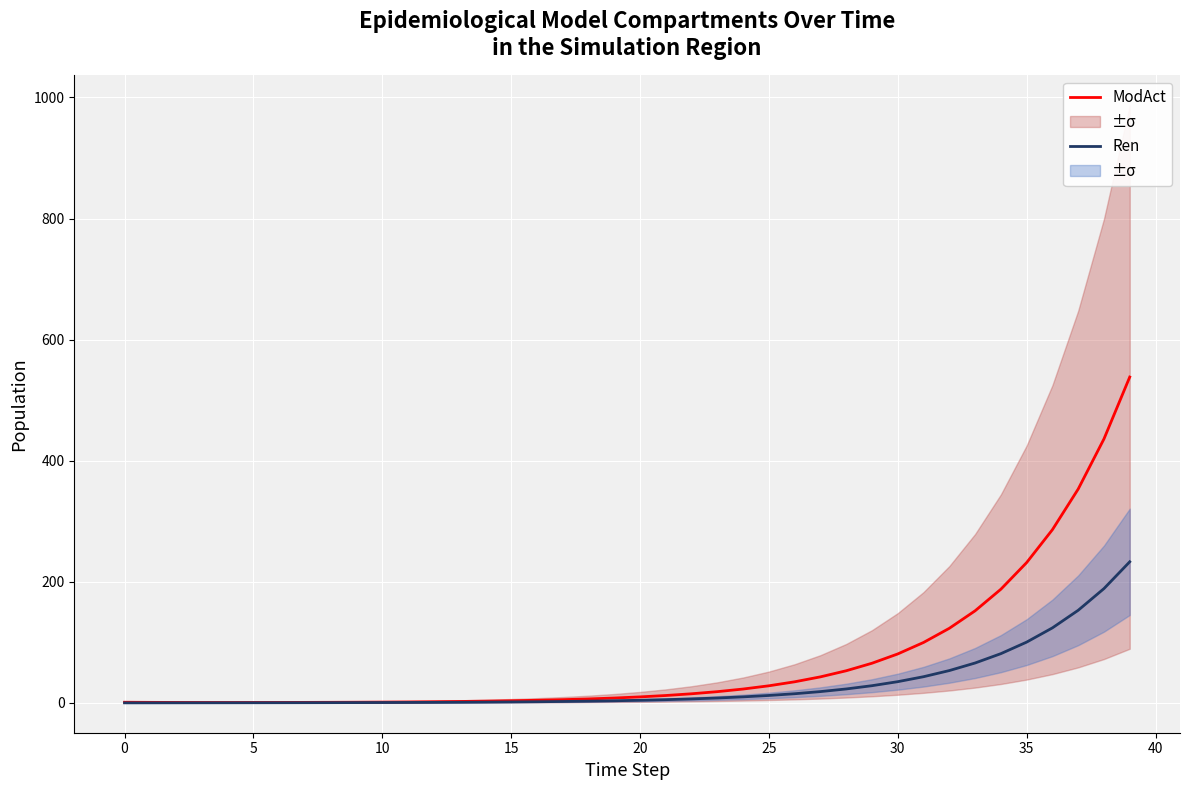

The value of Ren at 30 is 0.1. True or false?

False